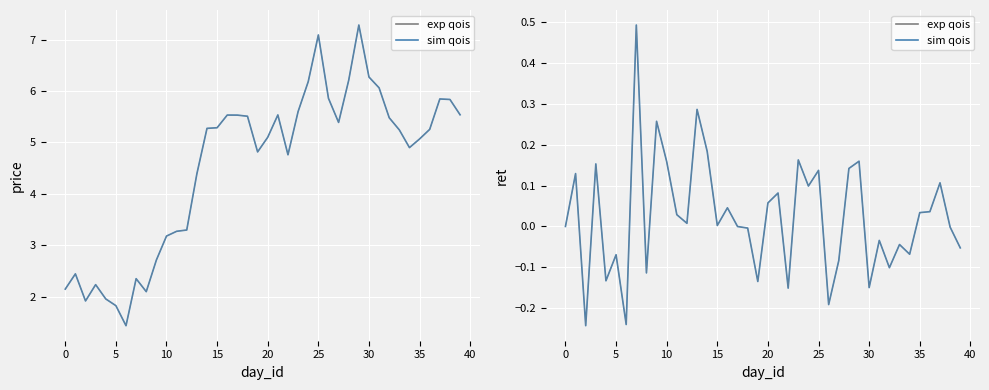

What is the label of the 2nd point from the right?

38